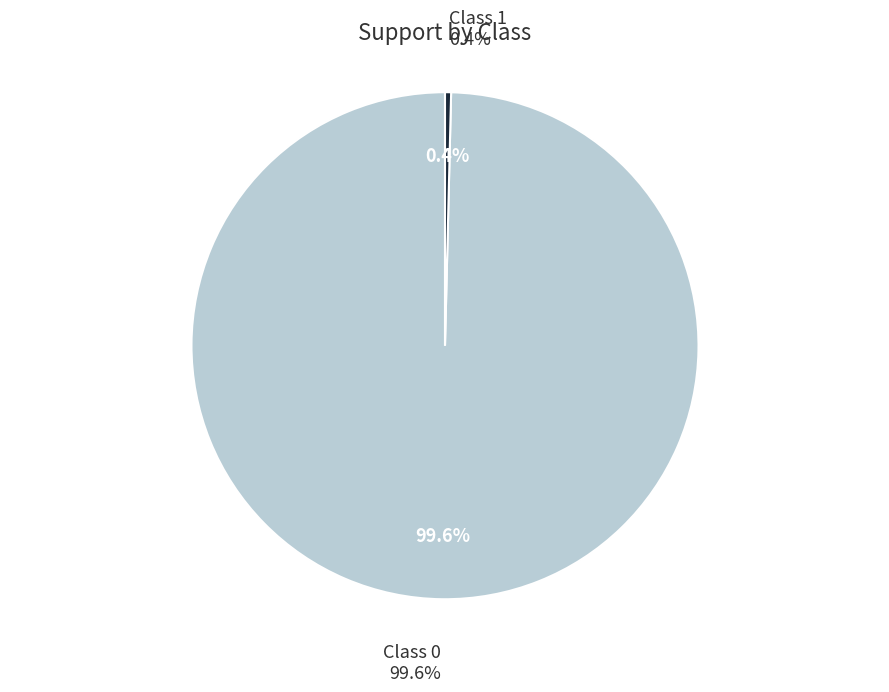

Is it true that 0 is 99% of the pie?

False